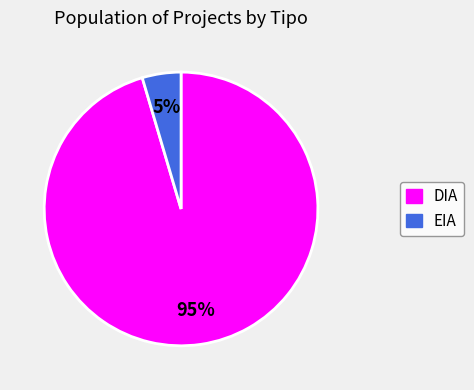

To the nearest percent, what is the average slice percentage?

50%